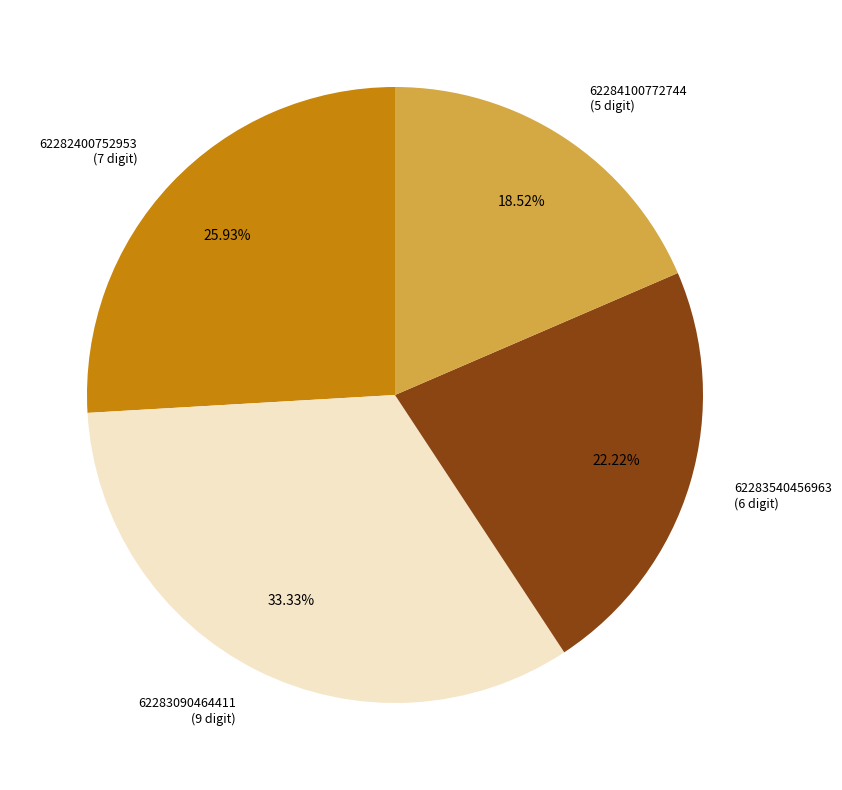

What percentage is the 62284100772744 slice, to the nearest percent?

19%